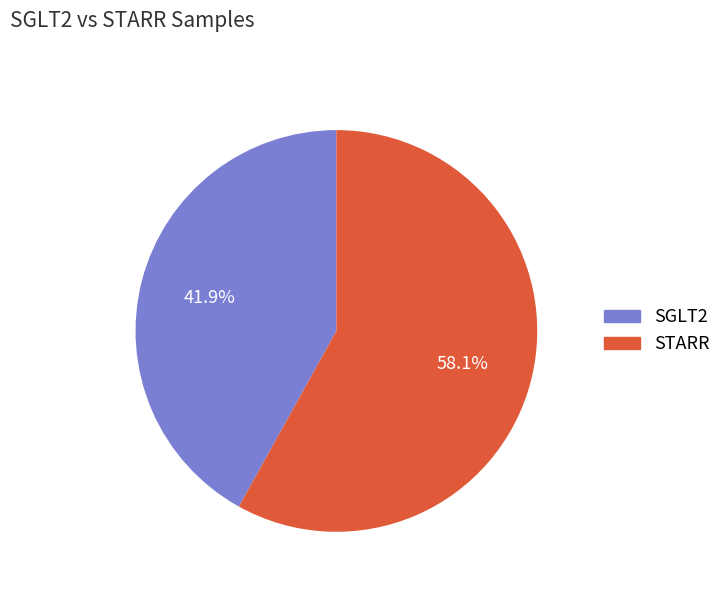

Approximately how many times larger is the value at STARR compared to SGLT2?

1.4